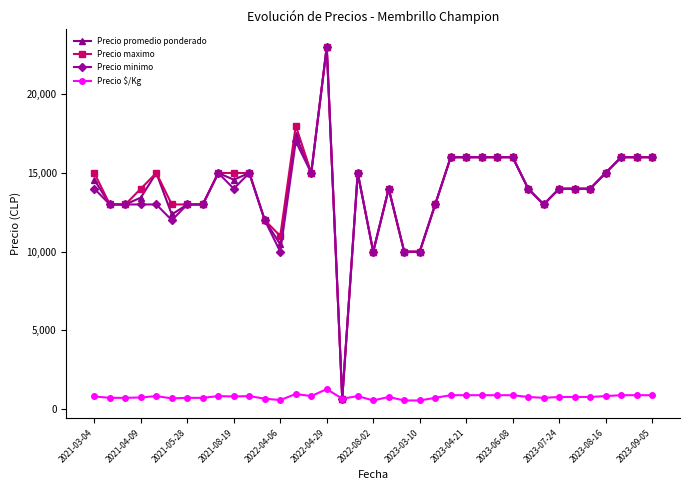

What is the lowest value of the Precio minimo series?

667